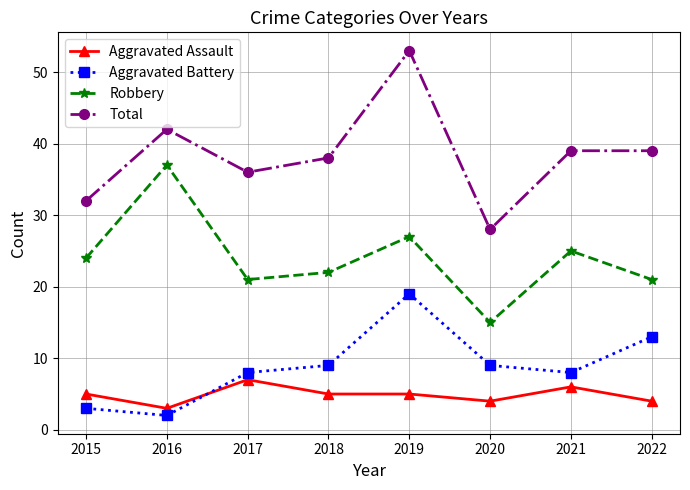

Is it true that Aggravated Battery equals 8 at 2021?

True